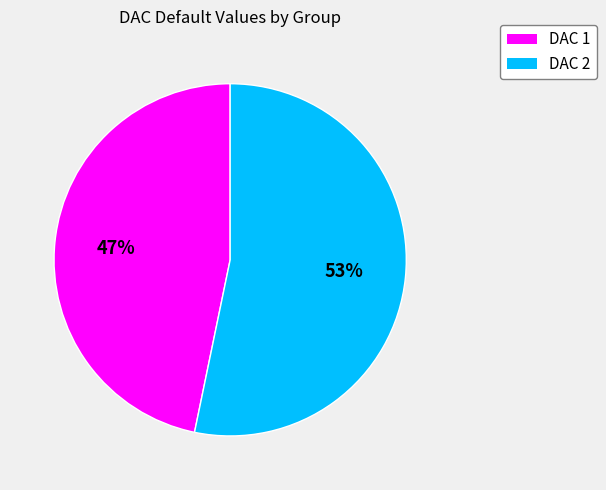

To the nearest percent, what is the average slice percentage?

50%